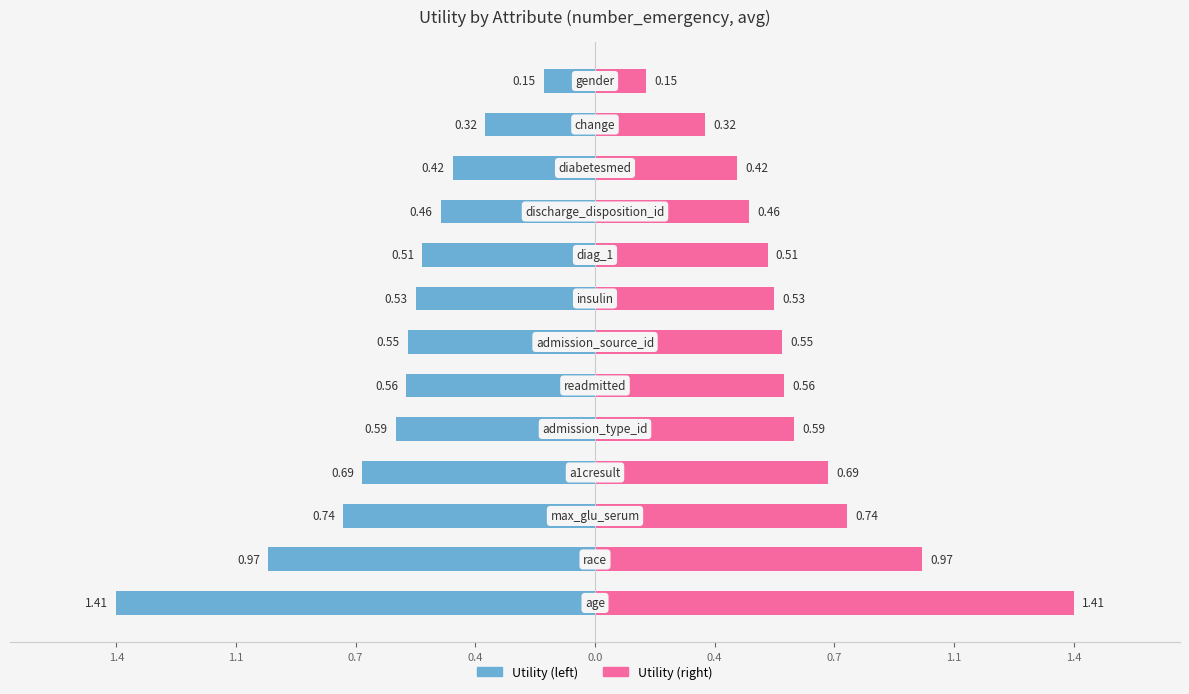

At which label is the value closest to 0?

gender